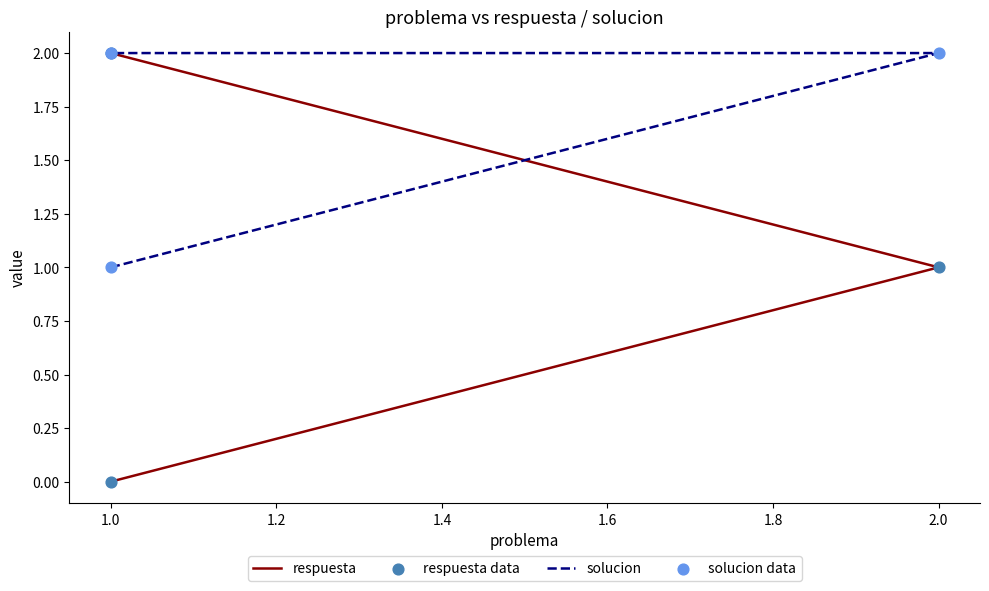

Is the value of respuesta data at 1.0 greater than the value of solucion at 2.0?

No